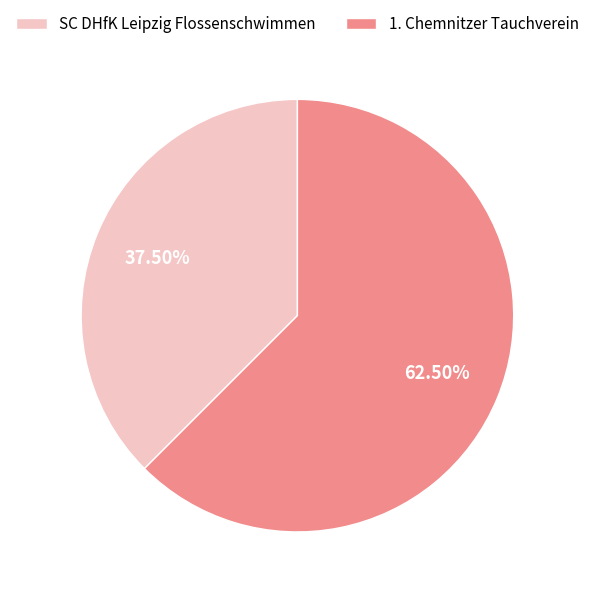

True or false: 1. Chemnitzer Tauchverein accounts for 75% of the total.

False